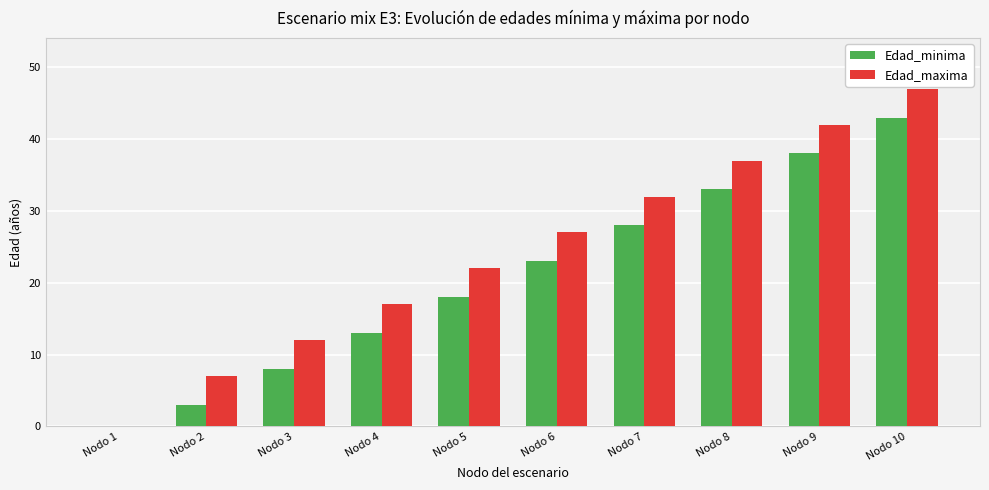

What is the approximate value of Edad_minima at Nodo 6, to the nearest 10?

20